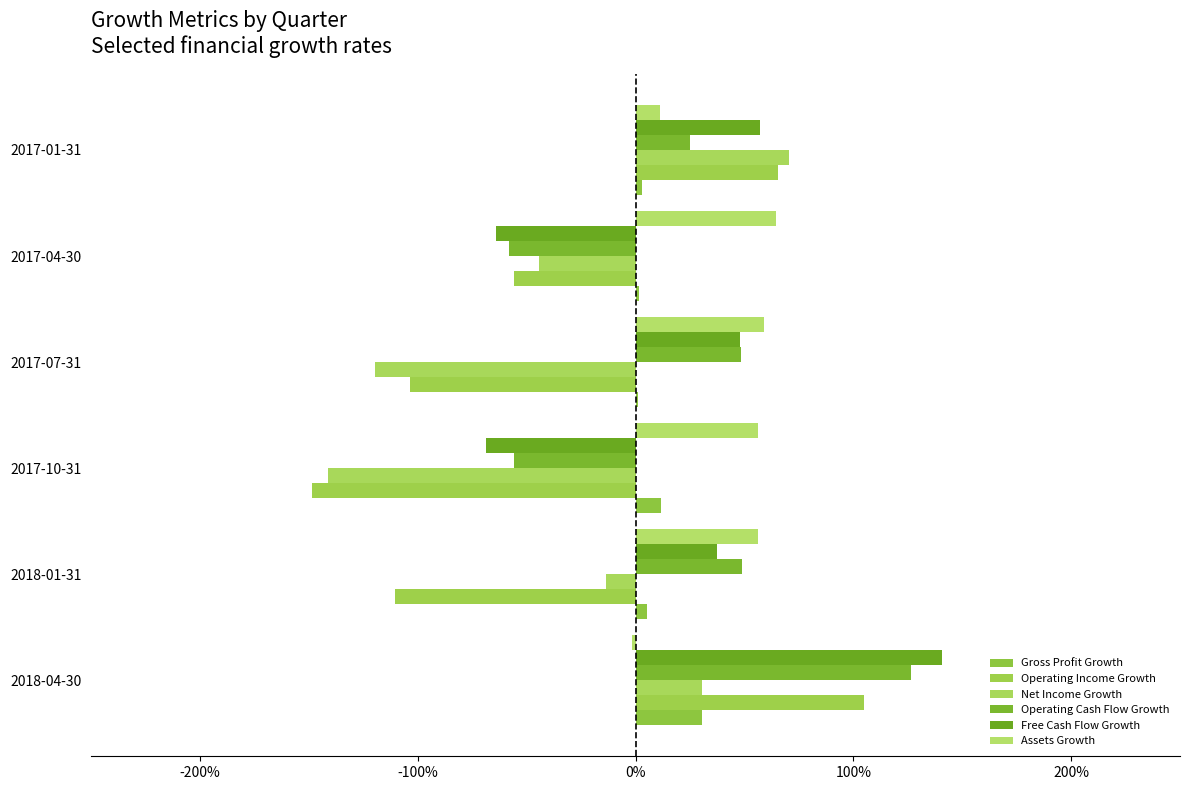

What are all the series names shown in the legend?

Gross Profit Growth, Operating Income Growth, Net Income Growth, Operating Cash Flow Growth, Free Cash Flow Growth, Assets Growth